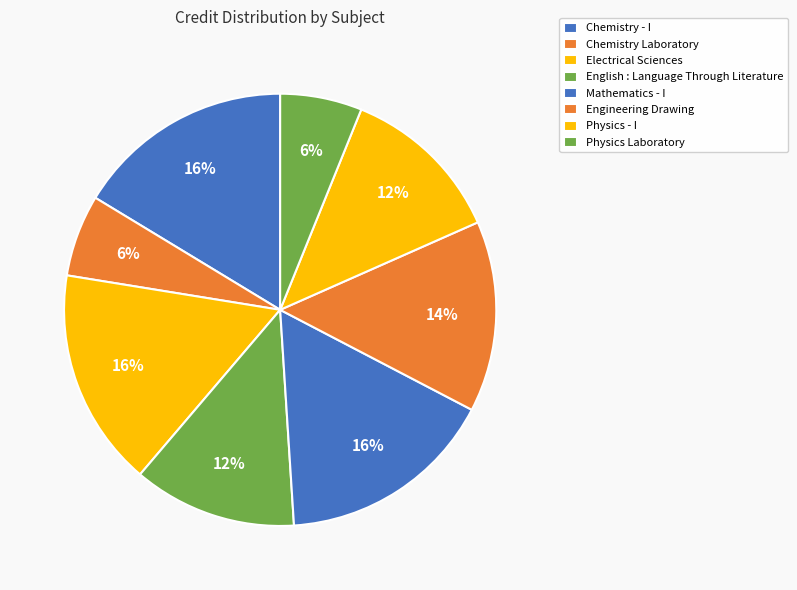

Is there a majority slice in this chart?

No